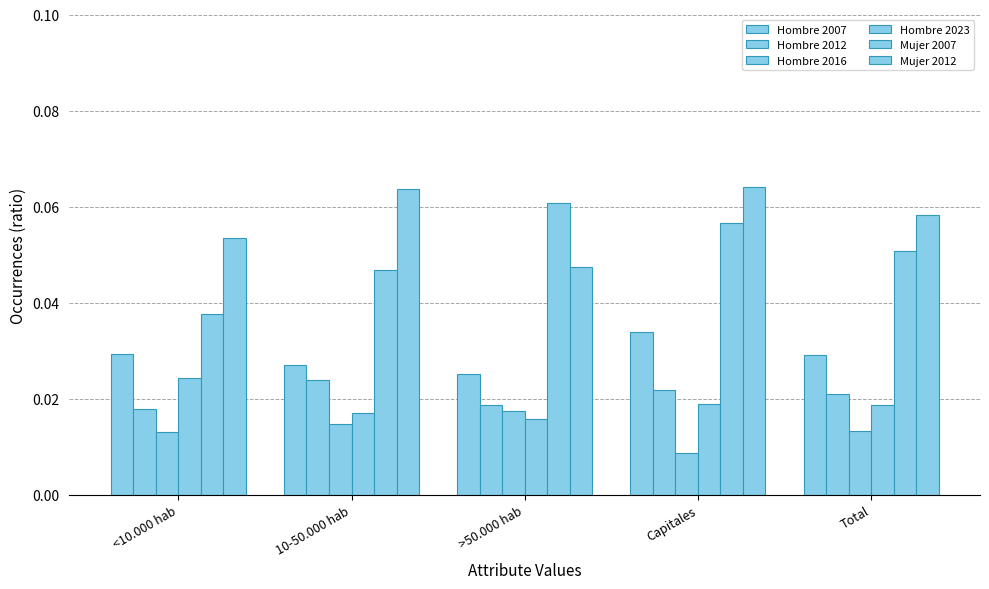

Reading left to right, transcribe all the data shown in this chart.

Hombre 2007: <10.000 hab=0.0	10-50.000 hab=0.0	>50.000 hab=0.0	Capitales=0.0	Total=0.0
Hombre 2012: <10.000 hab=0.0	10-50.000 hab=0.0	>50.000 hab=0.0	Capitales=0.0	Total=0.0
Hombre 2016: <10.000 hab=0.0	10-50.000 hab=0.0	>50.000 hab=0.0	Capitales=0.0	Total=0.0
Hombre 2023: <10.000 hab=0.0	10-50.000 hab=0.0	>50.000 hab=0.0	Capitales=0.0	Total=0.0
Mujer 2007: <10.000 hab=0.0	10-50.000 hab=0.0	>50.000 hab=0.1	Capitales=0.1	Total=0.1
Mujer 2012: <10.000 hab=0.1	10-50.000 hab=0.1	>50.000 hab=0.0	Capitales=0.1	Total=0.1